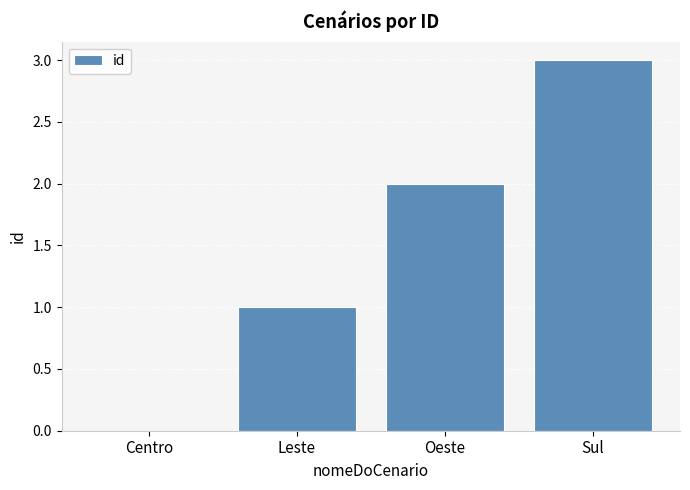

What value does the data have at Oeste?

2